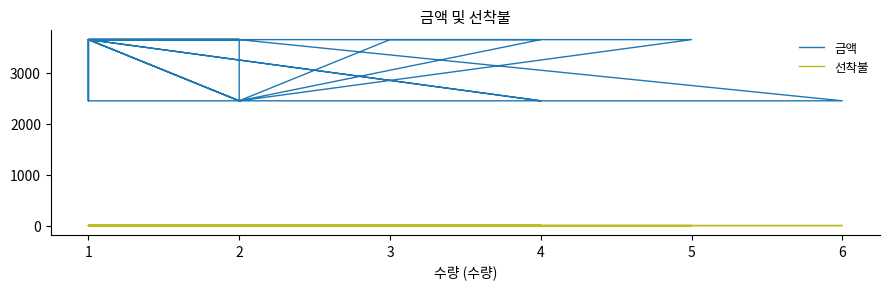

True or false: 선착불 and 금액 intersect in this chart.

False